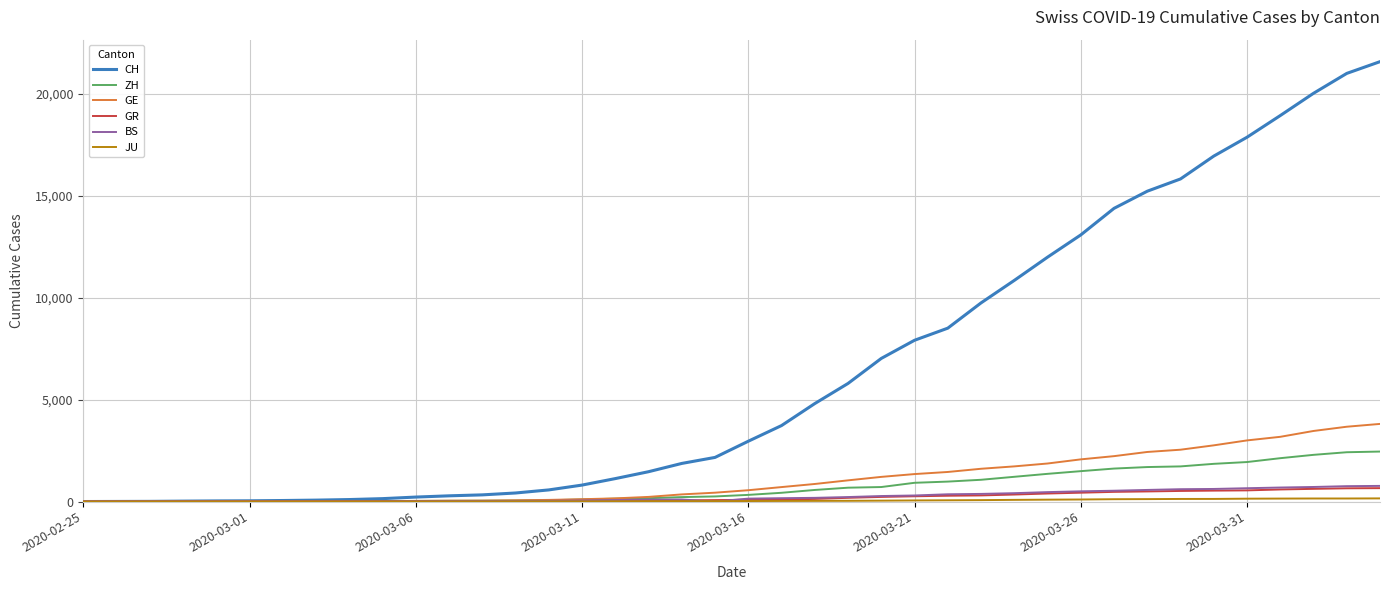

Which series has the widest spread of values?

CH